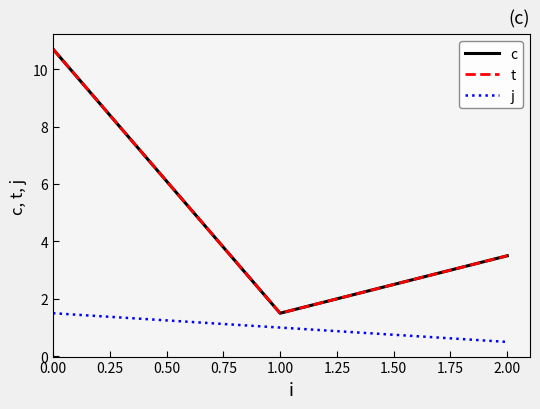

Reading right to left, extract all data points from this chart.

c: 3.5	1.5	10.7
t: 3.5	1.5	10.7
j: 0.5	1.0	1.5